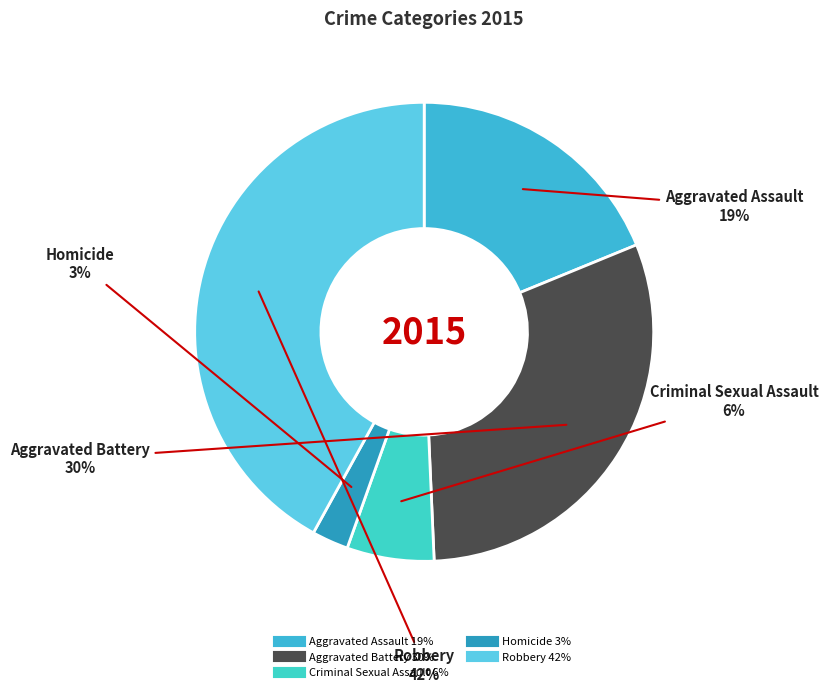

To the nearest percent, what is the combined percentage of Homicide and Robbery?

45%